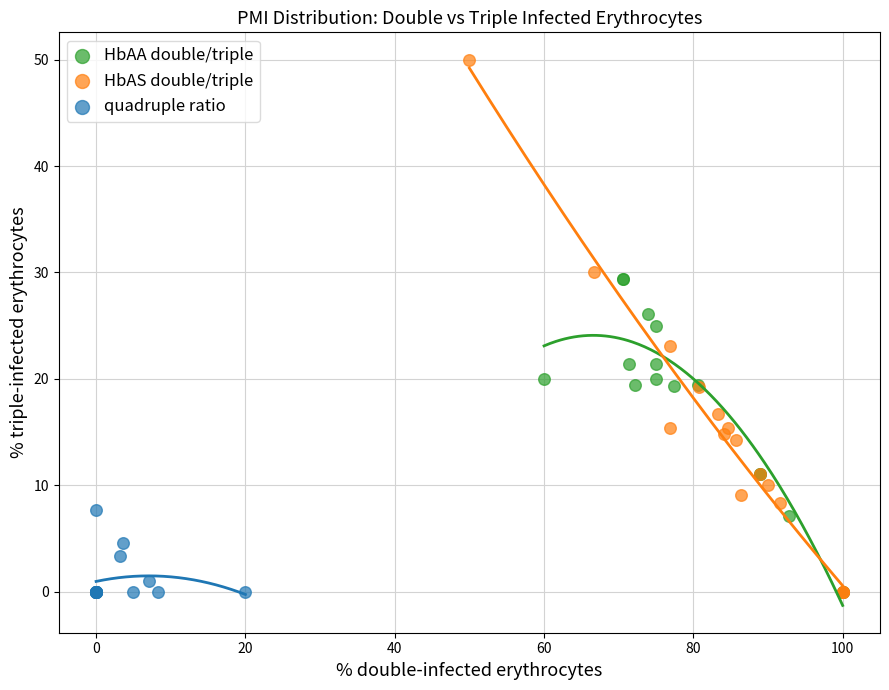

Which series reaches the maximum Y coordinate?

HbAS double/triple